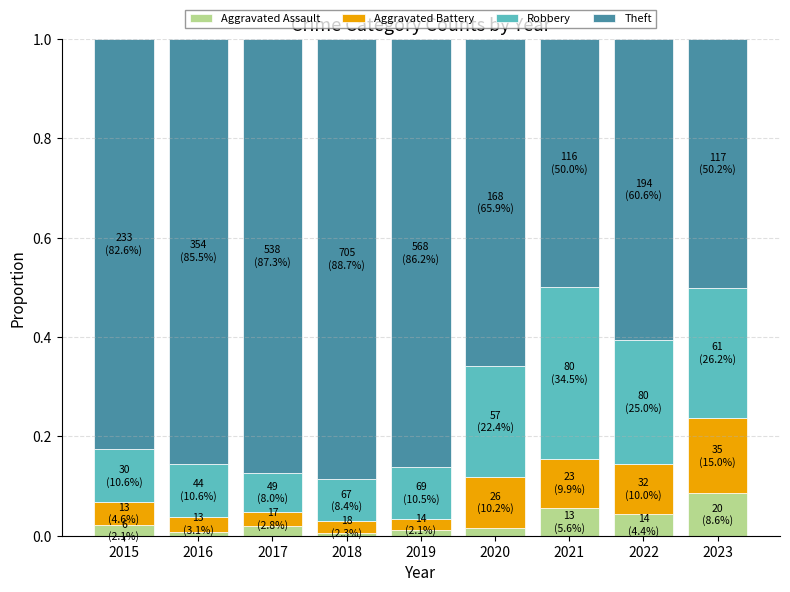

Which category has the highest value in the Aggravated Assault series?

2023